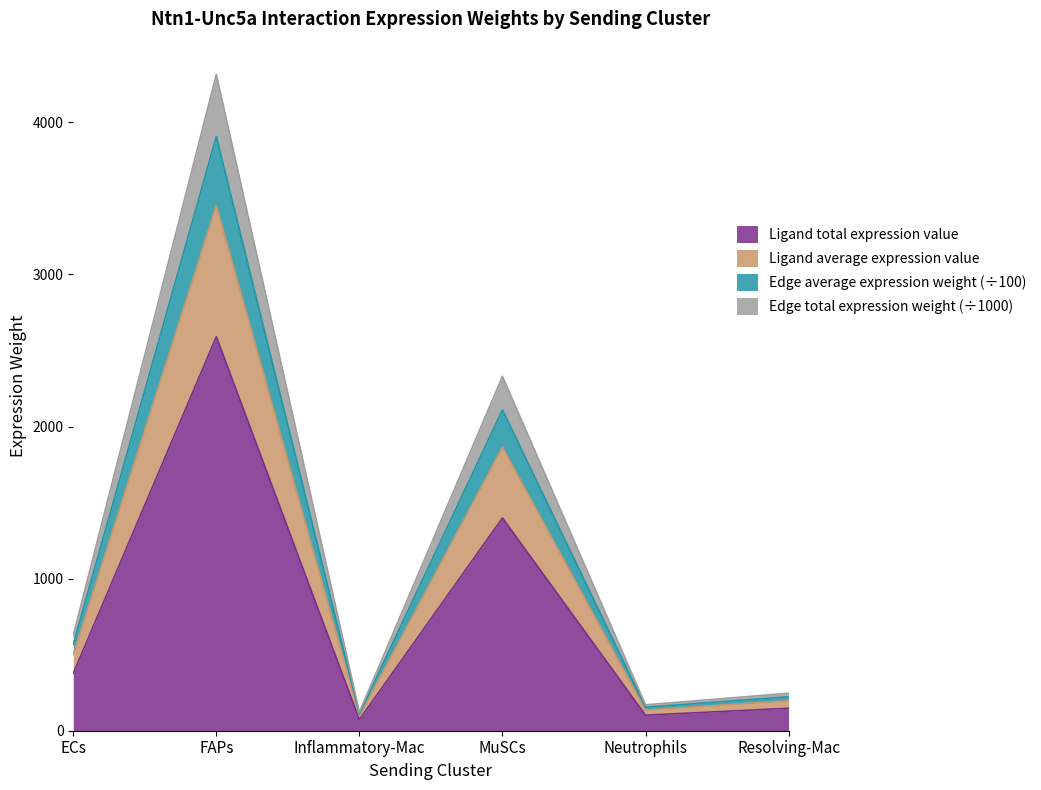

At which label does Ligand total expression value reach its peak?

FAPs